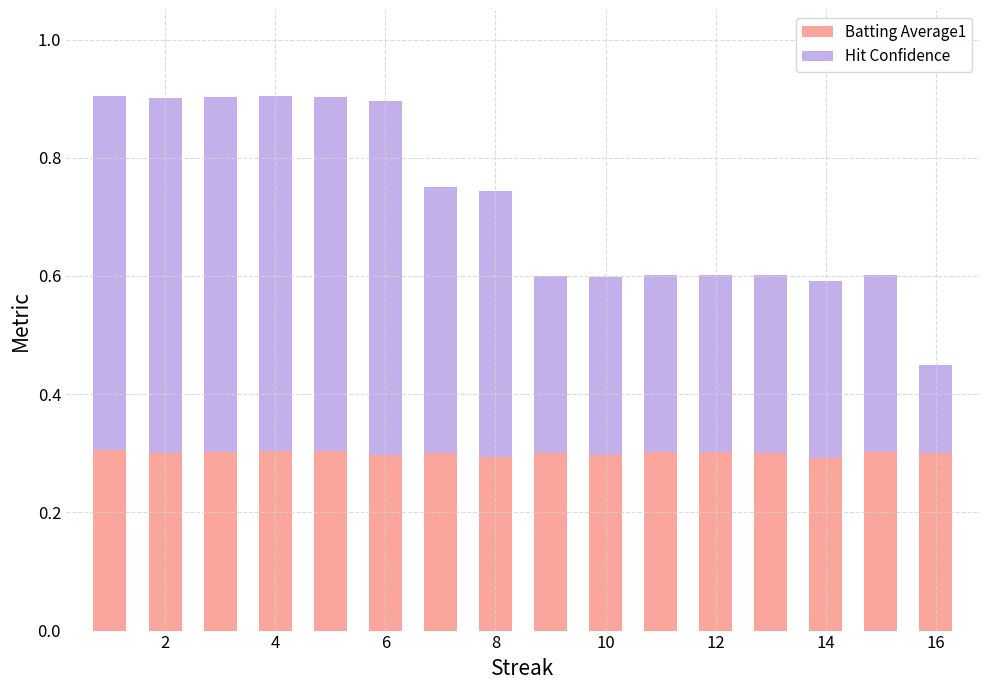

What are all the series names shown in the legend?

Batting Average1, Hit Confidence